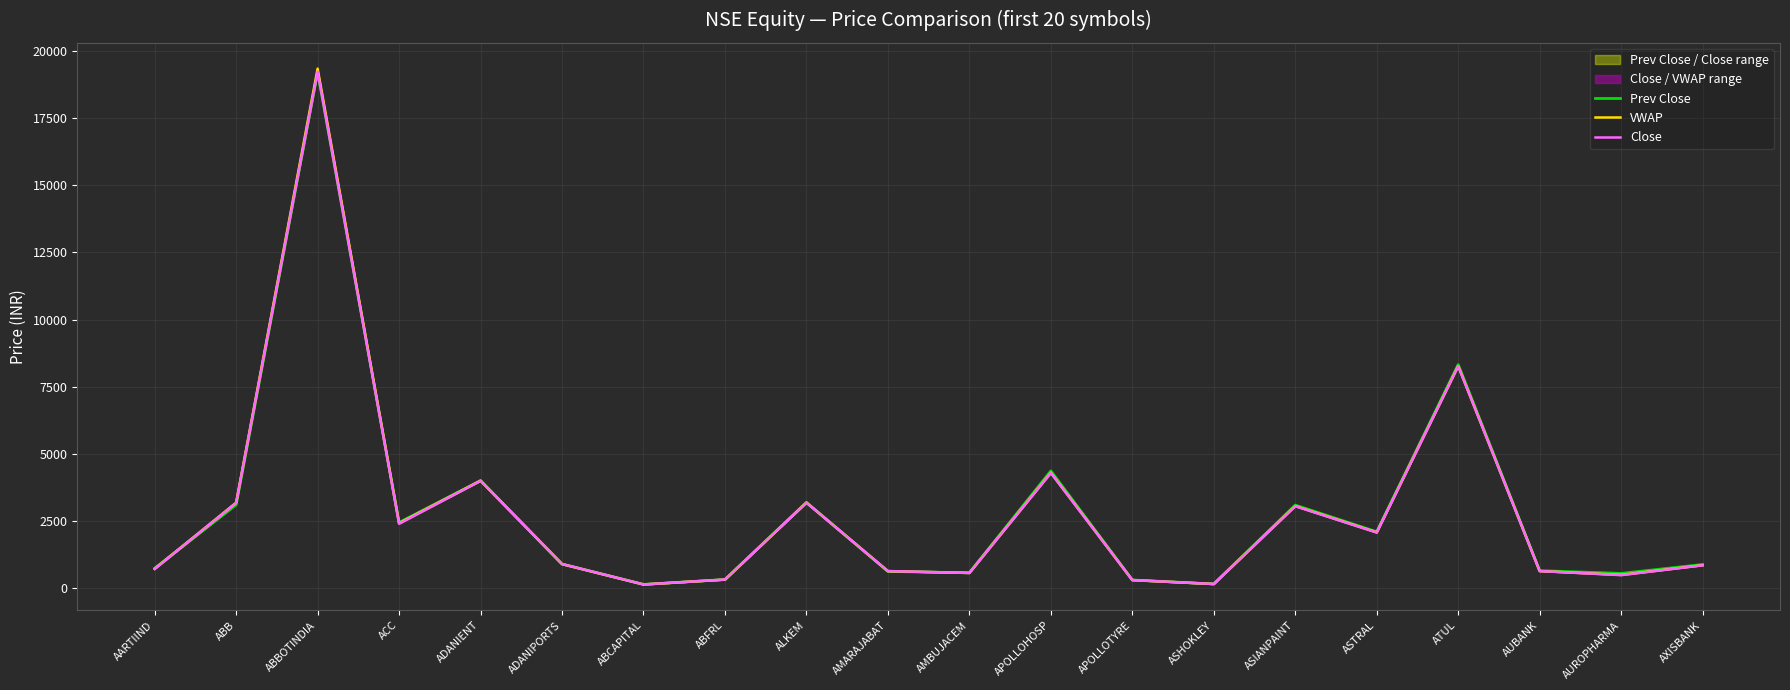

Reading left to right, extract all data points from this chart.

Prev Close: 733.0	3103.9	19222.2	2438.3	3997.2	890.8	130.6	312.2	3187.5	615.5	564.5	4361.2	295.8	147.8	3086.5	2092.5	8322.5	642.5	541.4	873.7
VWAP: 714.2	3177.6	19350.0	2414.1	3997.4	887.5	130.2	310.6	3180.7	625.4	559.9	4293.9	293.2	146.5	3052.6	2071.6	8265.9	628.4	488.0	847.4
Close: 708.2	3166.9	19238.8	2392.2	3992.2	893.5	129.2	313.7	3175.9	629.1	558.1	4285.4	293.9	146.6	3045.2	2064.4	8263.9	628.4	477.8	843.7